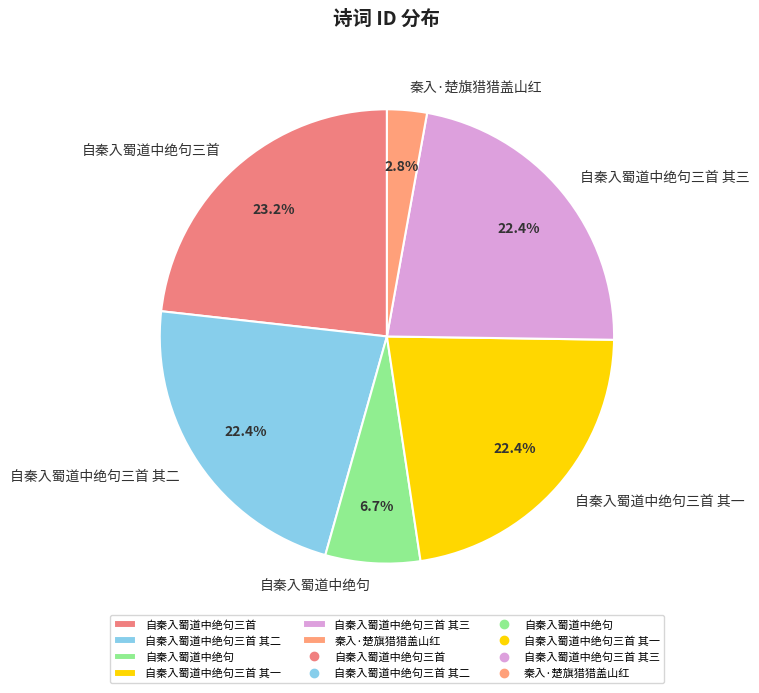

How many segments does this pie chart have?

6